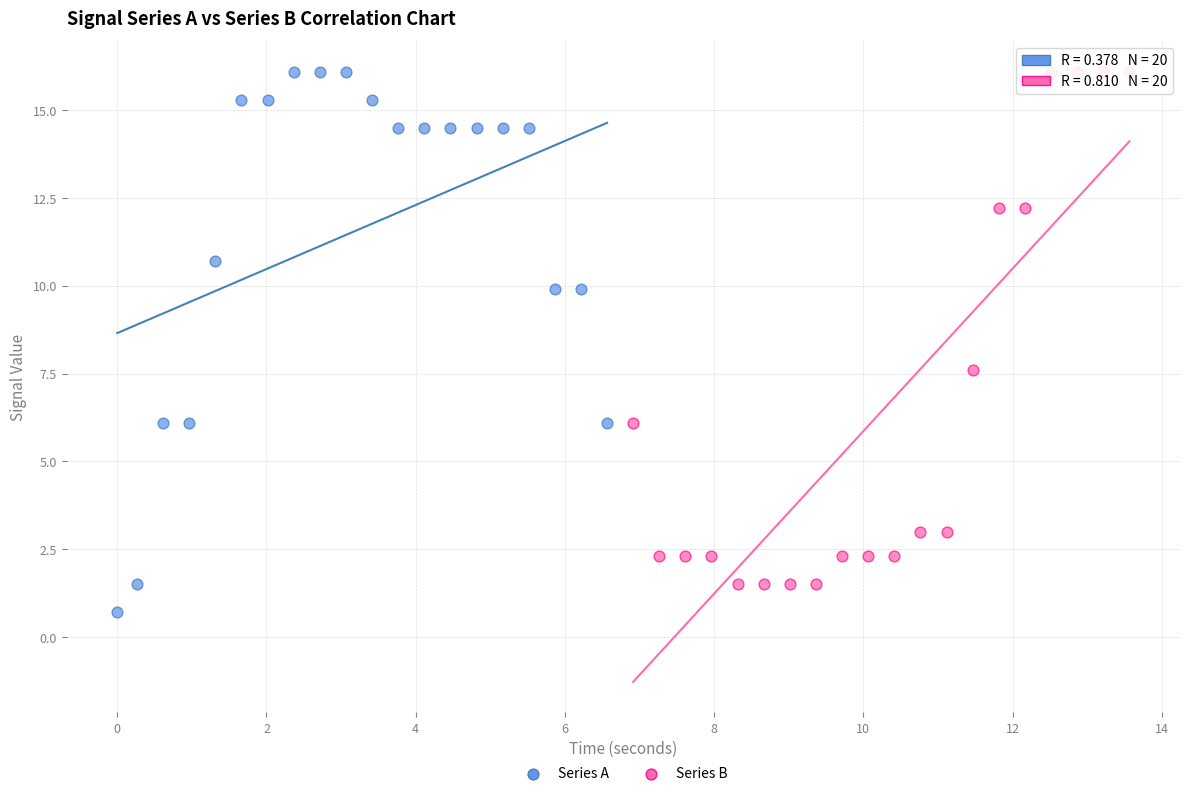

Which series contains the lowest Y value?

Series A